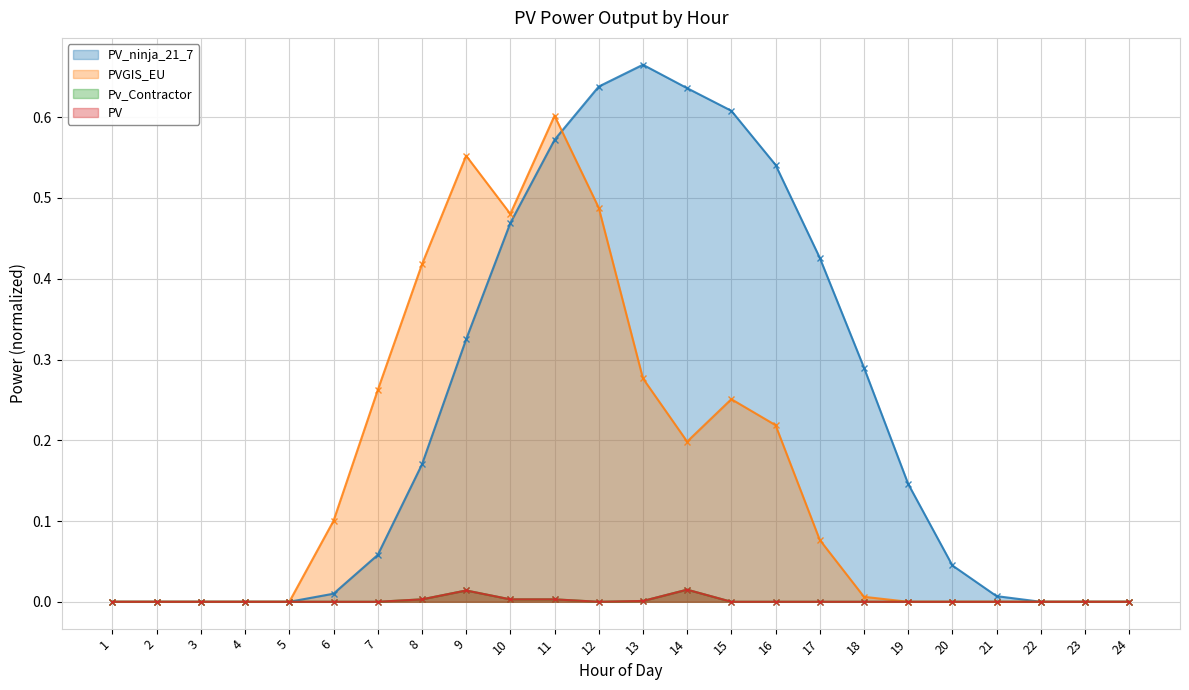

True or false: PV_ninja_21_7 and PV intersect in this chart.

False